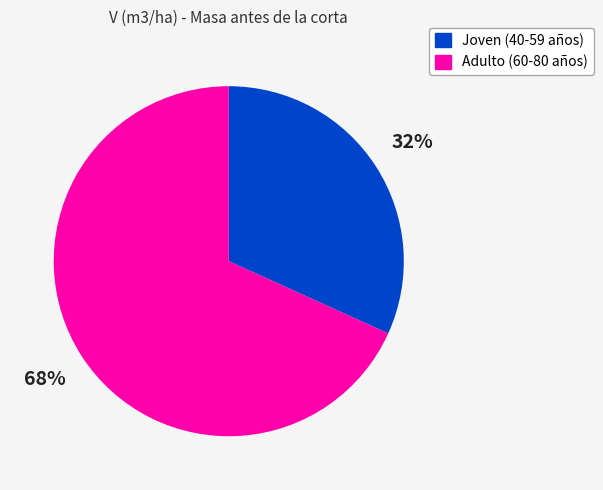

Does any single category account for the majority?

Yes